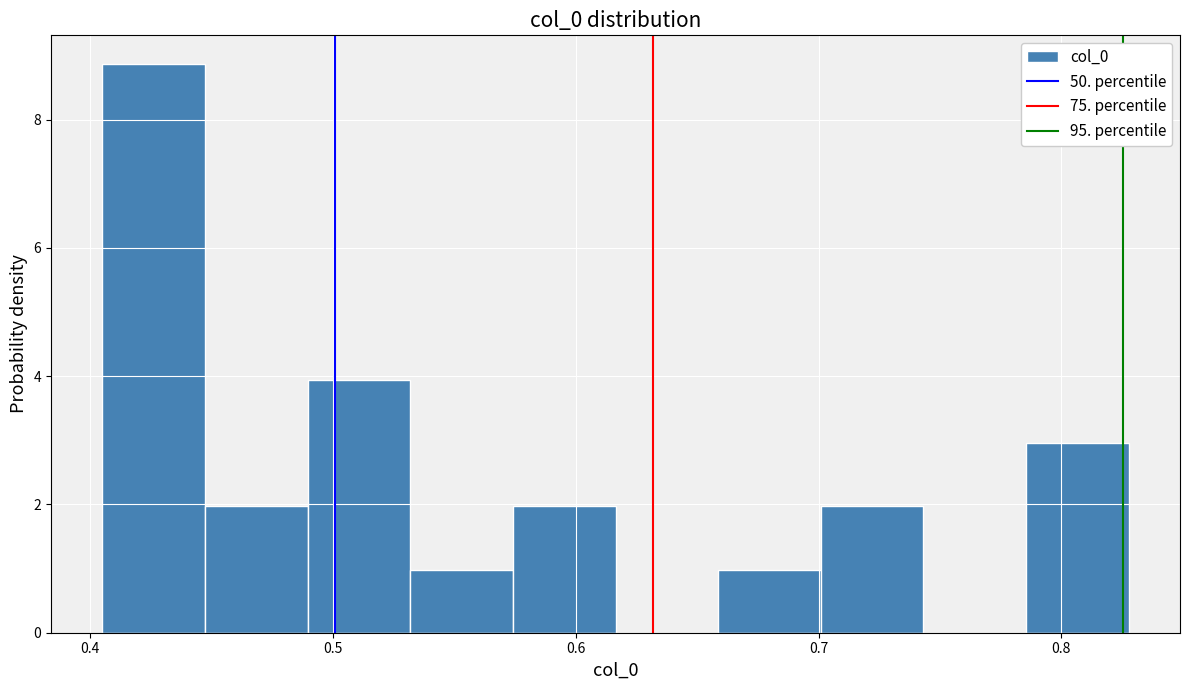

Which range on the x-axis has the tallest bar?

0.41 to 0.45